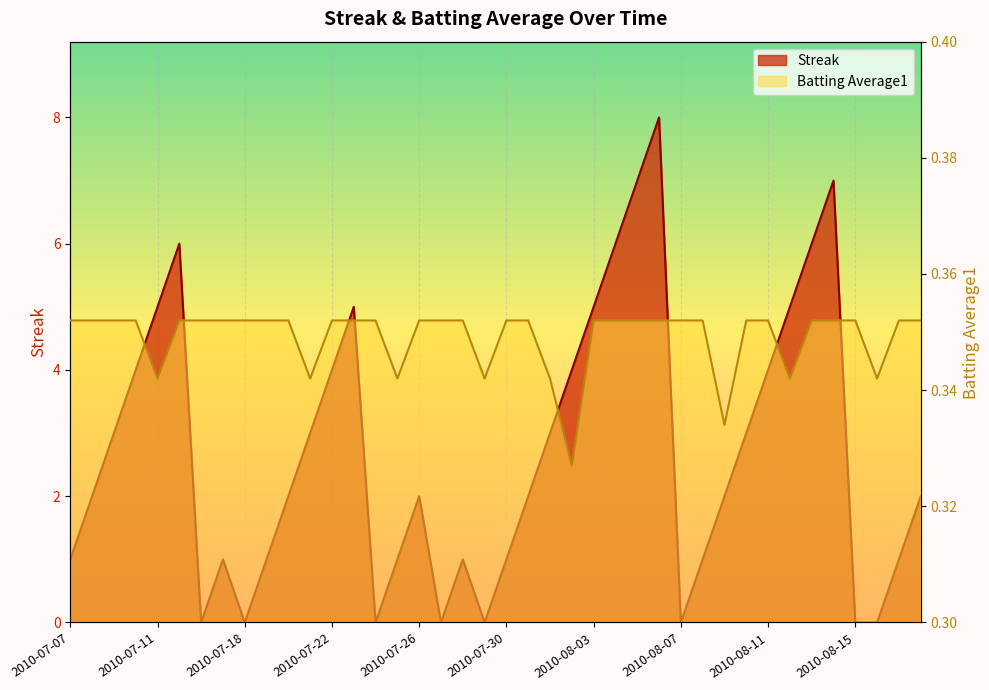

Which series has the widest spread of values?

Streak